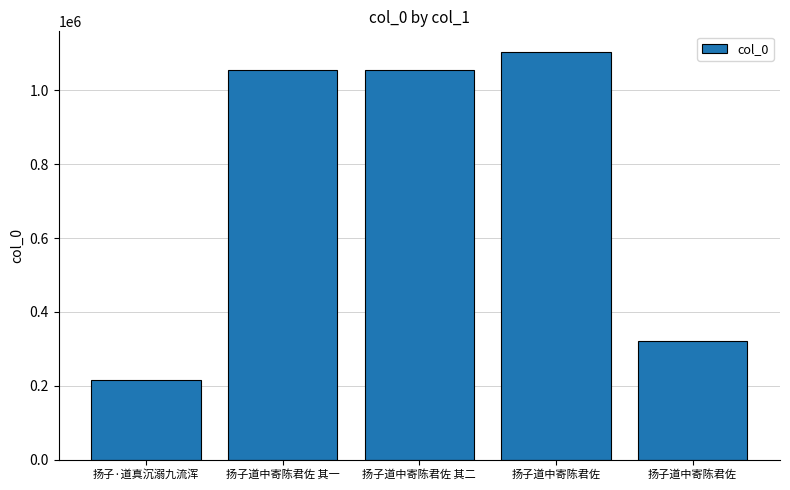

Which label corresponds to the smallest value in the chart?

扬子·道真沉溺九流浑